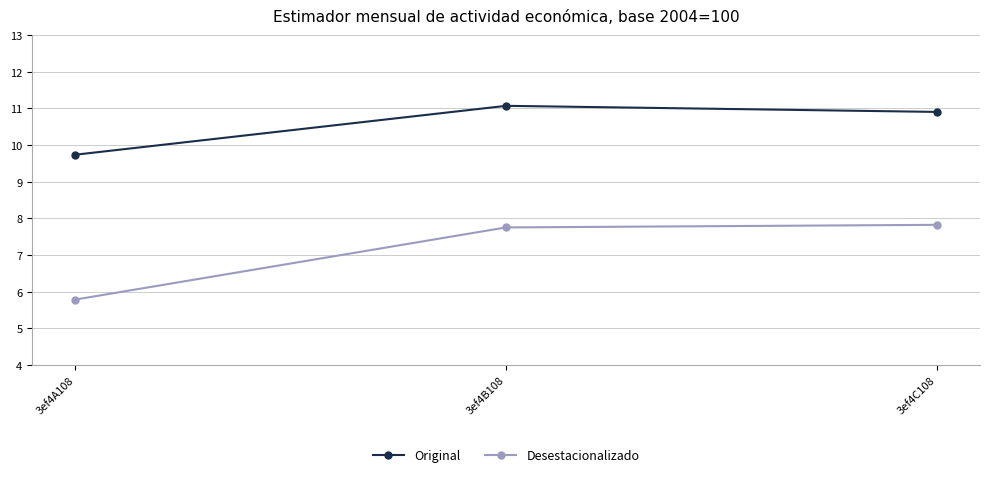

What is the value of the Original point at the 3rd from the left?

10.9